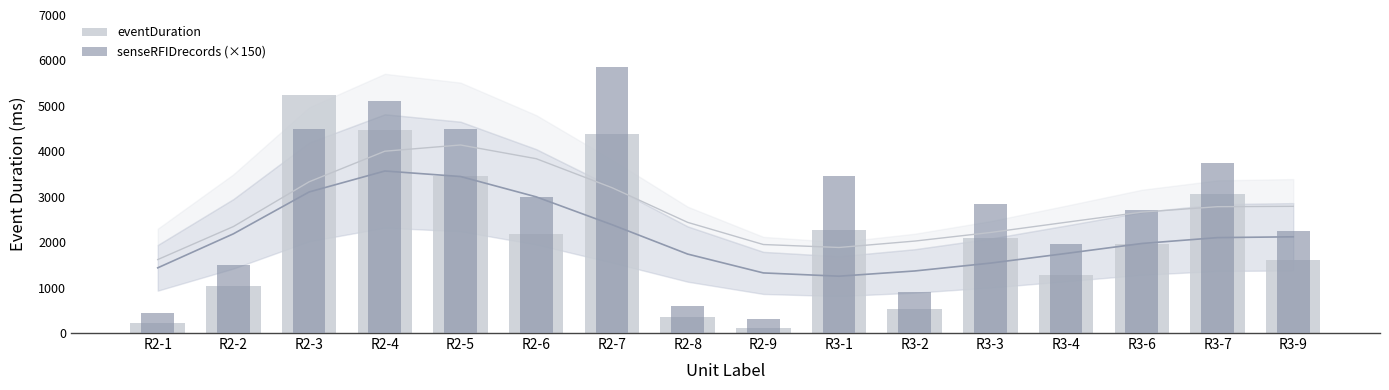

At which category is the sum across all series the highest?

R2-7